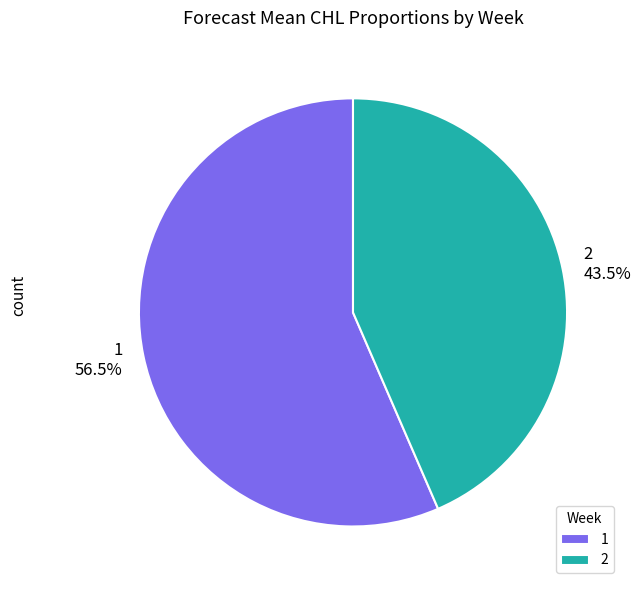

Between 2 and 1, which is larger?

1